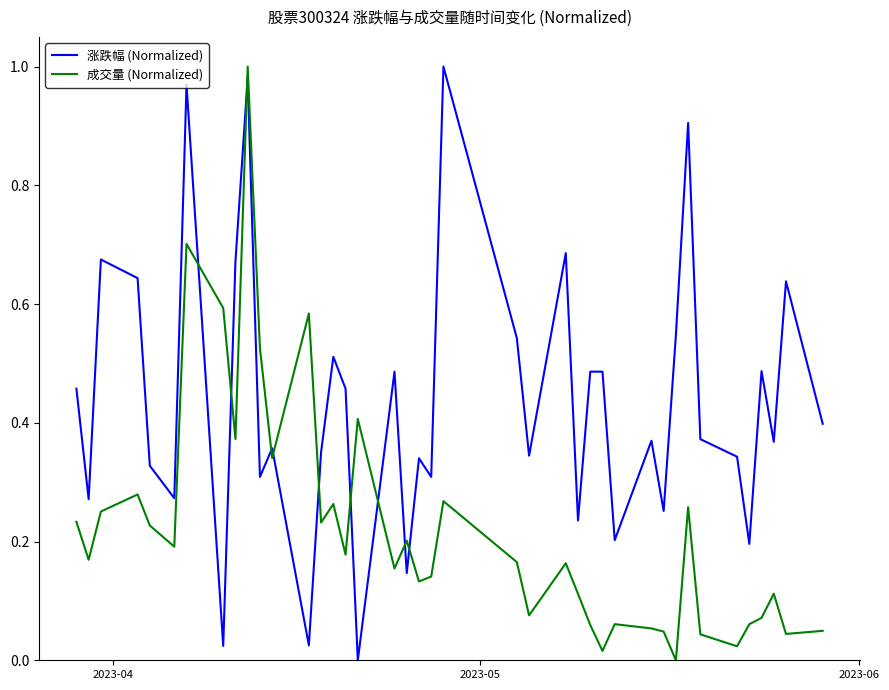

What are all the series names shown in the legend?

涨跌幅 (Normalized), 成交量 (Normalized)